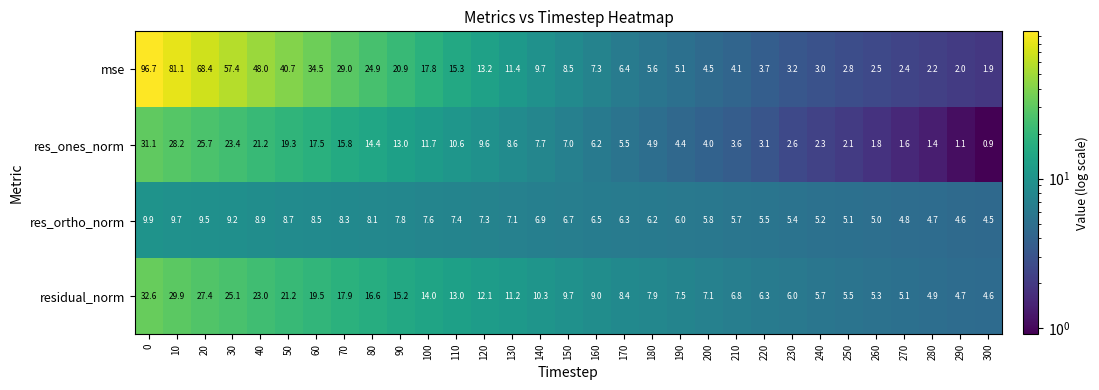

Which series has the widest spread of values?

mse